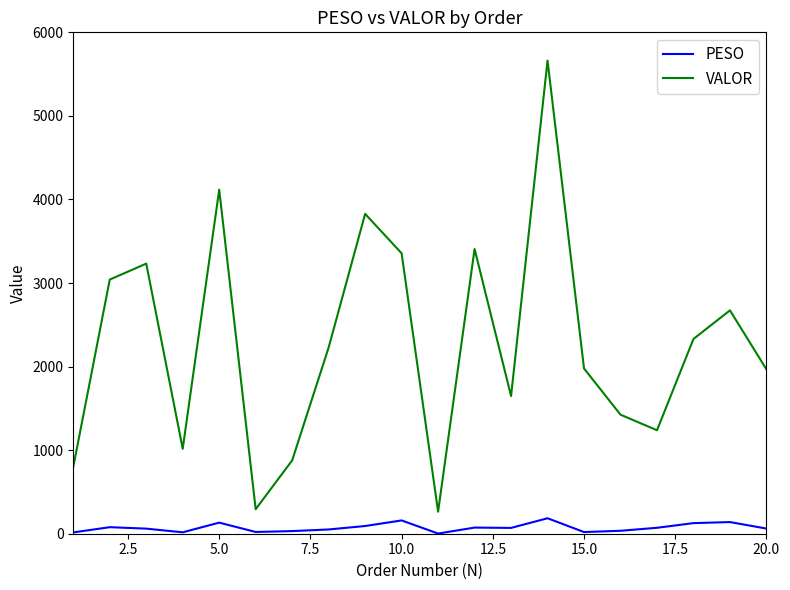

Which series has the largest range (max minus min)?

VALOR